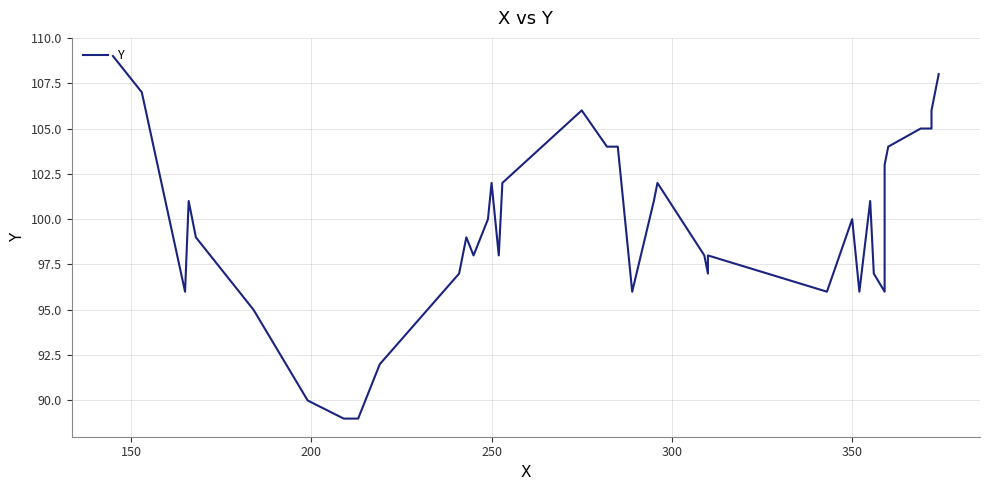

Is this an area chart (filled region under the line)?

No